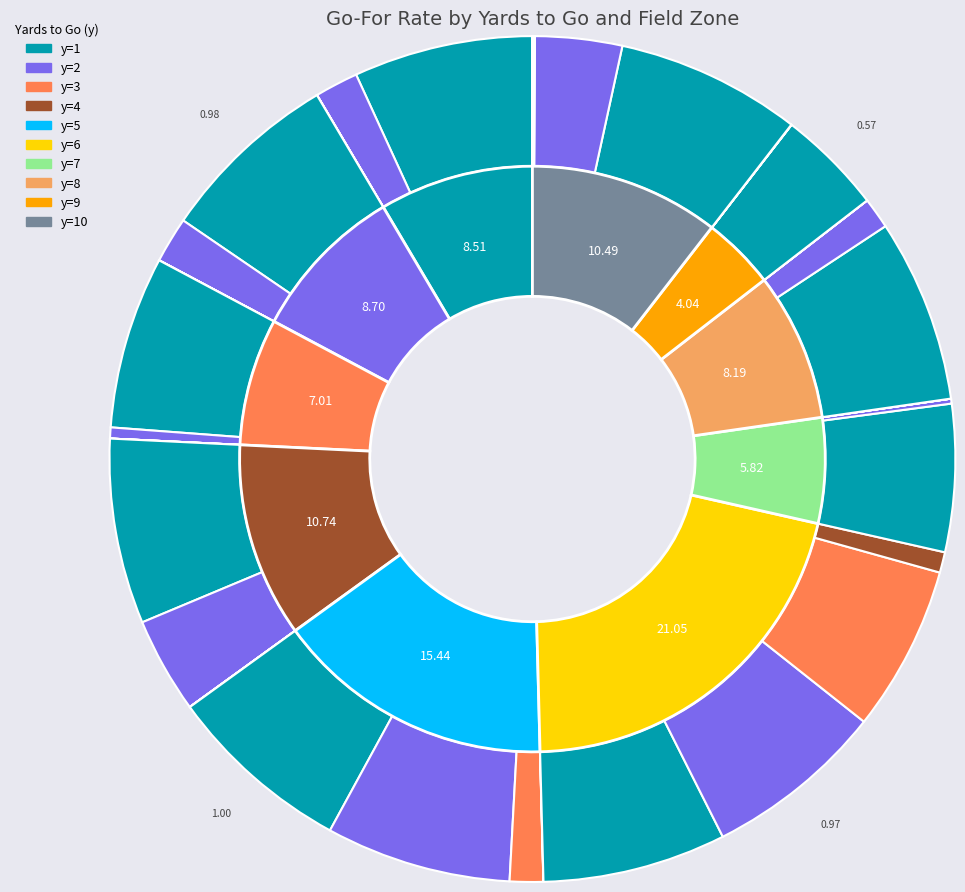

How many slices are in this pie chart?

10